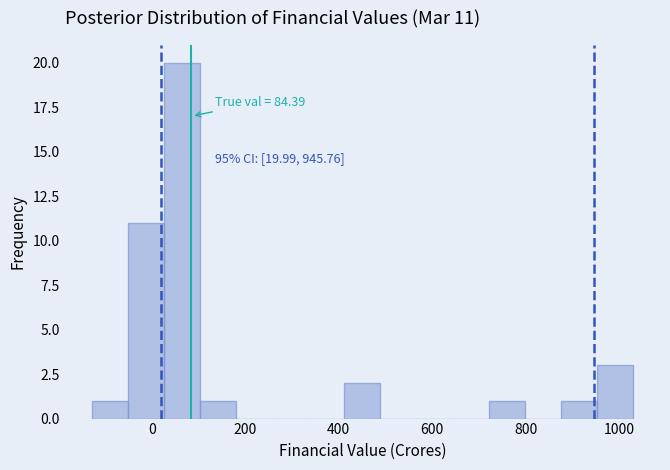

Around what value on the x-axis is the tallest bar? Give the approximate position of its centre, as read against the axis.

60